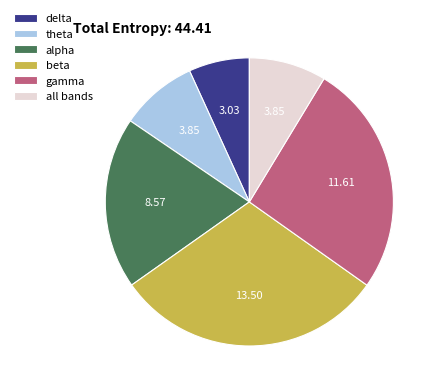

Which slice is the smallest?

delta